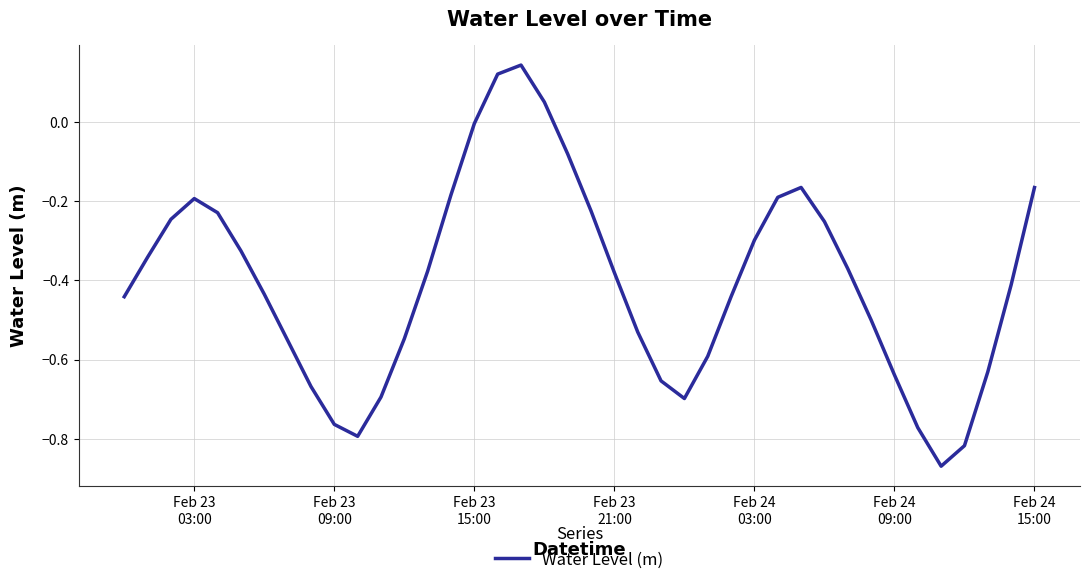

What is the difference between the maximum and minimum values?

1.0